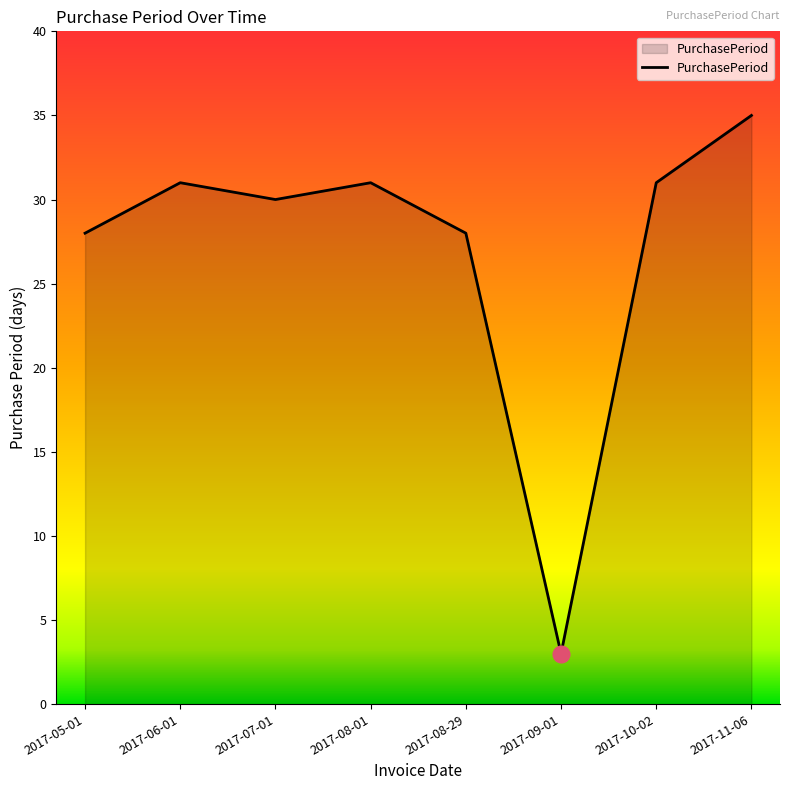

The chart shows a value of 42 at 2017-08-29. True or false?

False